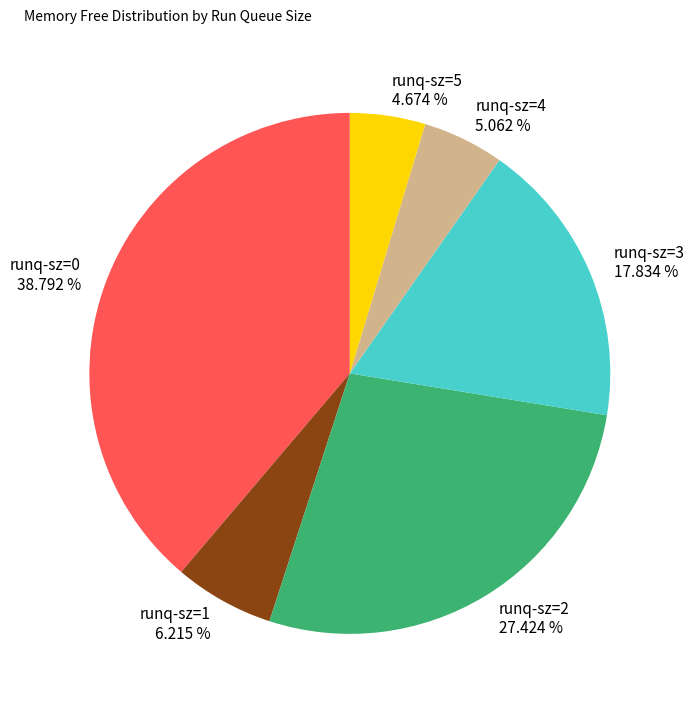

Is there any slice that represents more than half of the pie?

No